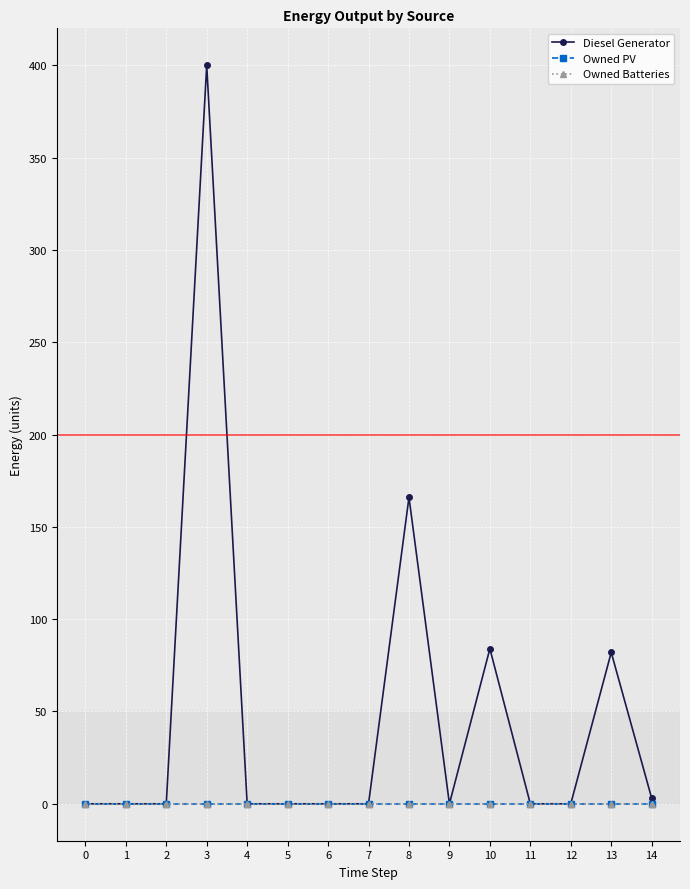

What is the difference between the second highest and second lowest values in the Diesel Generator series?

166